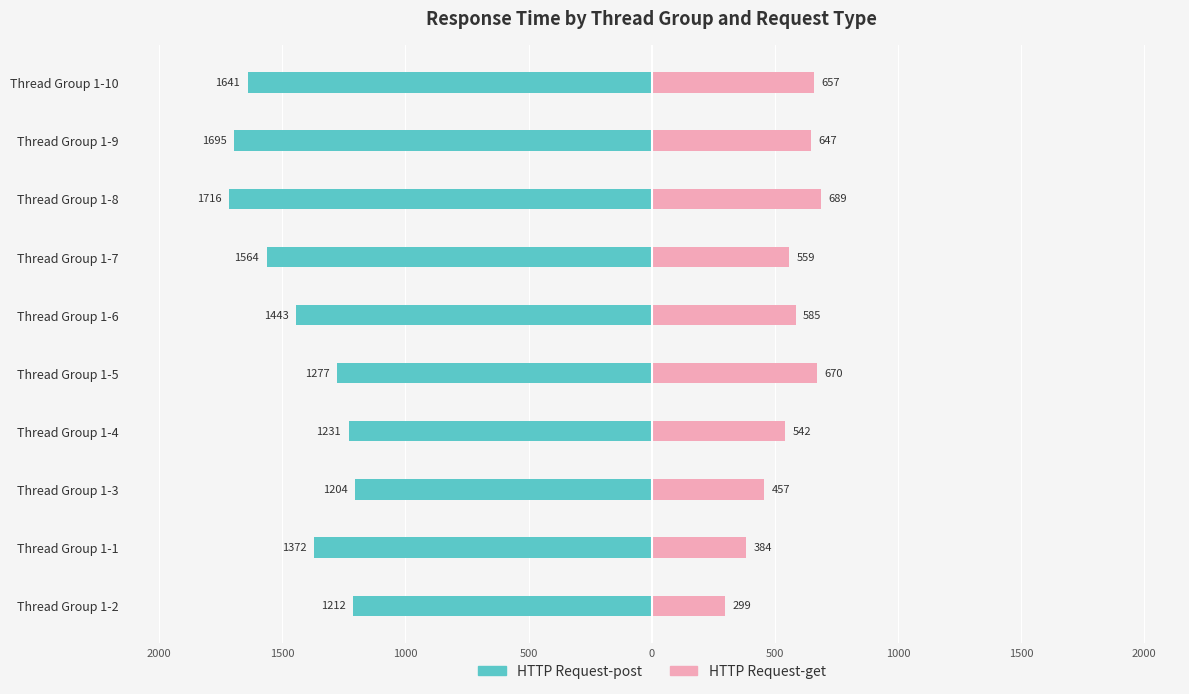

What is the highest value of the HTTP Request-post series?

-1204